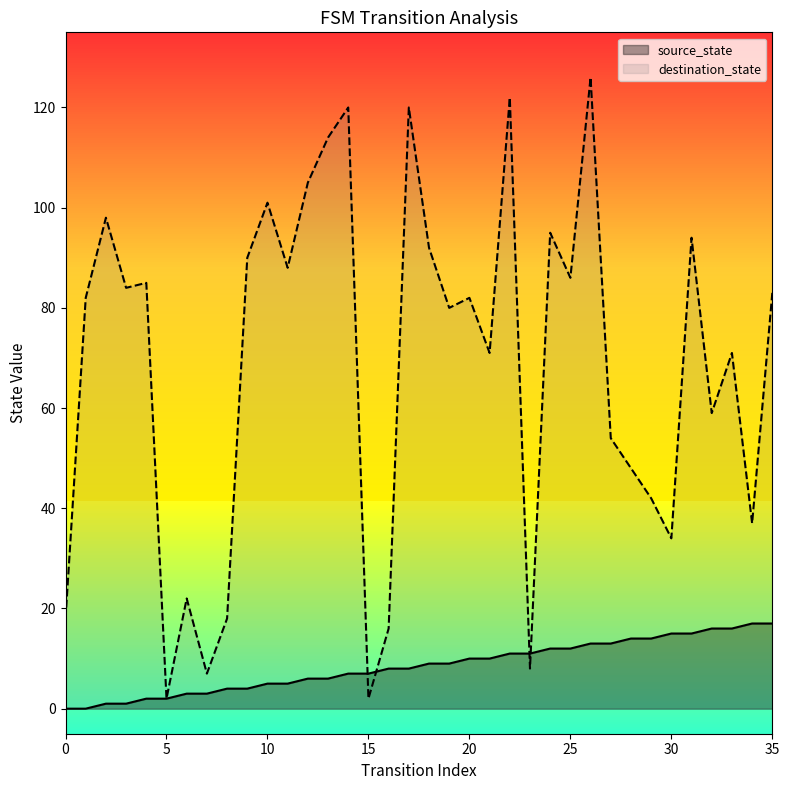

The destination_state series shows 120 at 17. True or false?

True